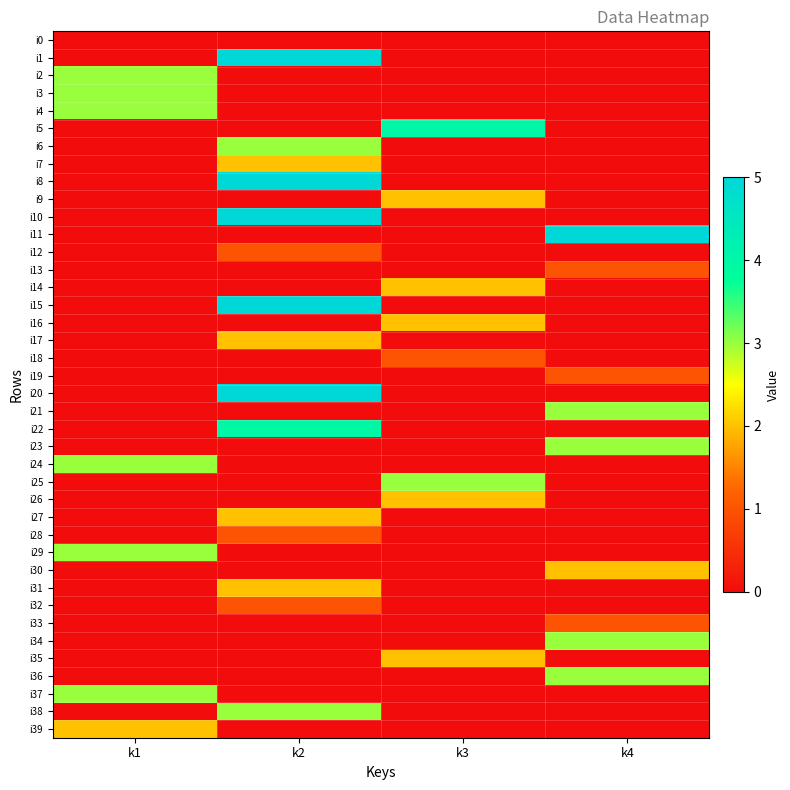

Reading left to right, list all the values displayed in this chart.

i0: k1=0	k2=0	k3=0	k4=0
i1: k1=0	k2=5	k3=0	k4=0
i2: k1=3	k2=0	k3=0	k4=0
i3: k1=3	k2=0	k3=0	k4=0
i4: k1=3	k2=0	k3=0	k4=0
i5: k1=0	k2=0	k3=4	k4=0
i6: k1=0	k2=3	k3=0	k4=0
i7: k1=0	k2=2	k3=0	k4=0
i8: k1=0	k2=5	k3=0	k4=0
i9: k1=0	k2=0	k3=2	k4=0
i10: k1=0	k2=5	k3=0	k4=0
i11: k1=0	k2=0	k3=0	k4=5
i12: k1=0	k2=1	k3=0	k4=0
i13: k1=0	k2=0	k3=0	k4=1
i14: k1=0	k2=0	k3=2	k4=0
i15: k1=0	k2=5	k3=0	k4=0
i16: k1=0	k2=0	k3=2	k4=0
i17: k1=0	k2=2	k3=0	k4=0
i18: k1=0	k2=0	k3=1	k4=0
i19: k1=0	k2=0	k3=0	k4=1
i20: k1=0	k2=5	k3=0	k4=0
i21: k1=0	k2=0	k3=0	k4=3
i22: k1=0	k2=4	k3=0	k4=0
i23: k1=0	k2=0	k3=0	k4=3
i24: k1=3	k2=0	k3=0	k4=0
i25: k1=0	k2=0	k3=3	k4=0
i26: k1=0	k2=0	k3=2	k4=0
i27: k1=0	k2=2	k3=0	k4=0
i28: k1=0	k2=1	k3=0	k4=0
i29: k1=3	k2=0	k3=0	k4=0
i30: k1=0	k2=0	k3=0	k4=2
i31: k1=0	k2=2	k3=0	k4=0
i32: k1=0	k2=1	k3=0	k4=0
i33: k1=0	k2=0	k3=0	k4=1
i34: k1=0	k2=0	k3=0	k4=3
i35: k1=0	k2=0	k3=2	k4=0
i36: k1=0	k2=0	k3=0	k4=3
i37: k1=3	k2=0	k3=0	k4=0
i38: k1=0	k2=3	k3=0	k4=0
i39: k1=2	k2=0	k3=0	k4=0